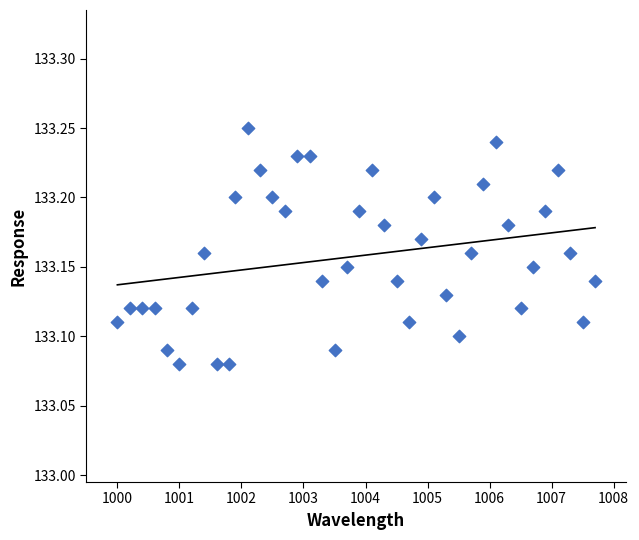

What is the range of X values (max minus min)?

7.7